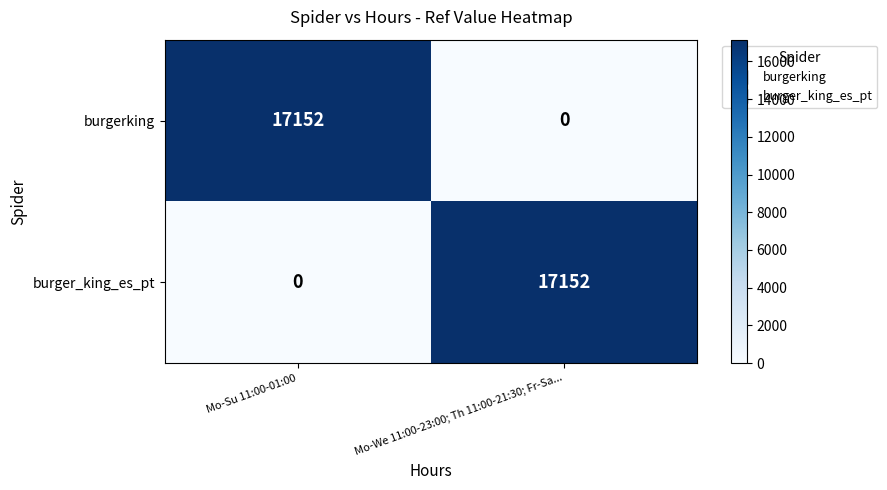

What is the spread (max minus min) of values at Mo-Su 11:00-01:00?

17152